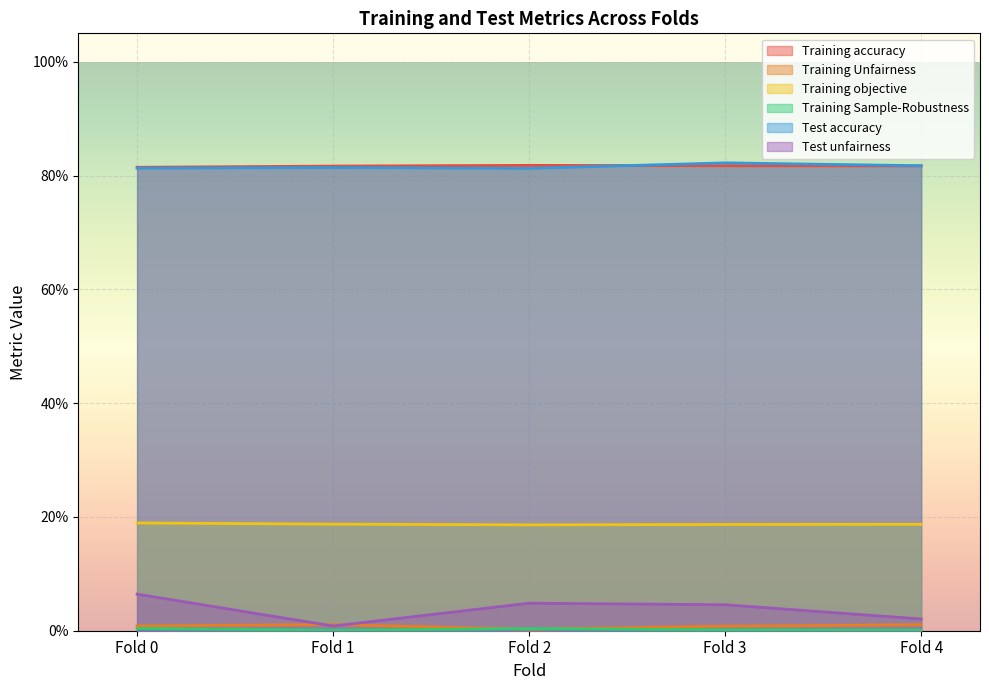

How many distinct data groups are displayed?

6